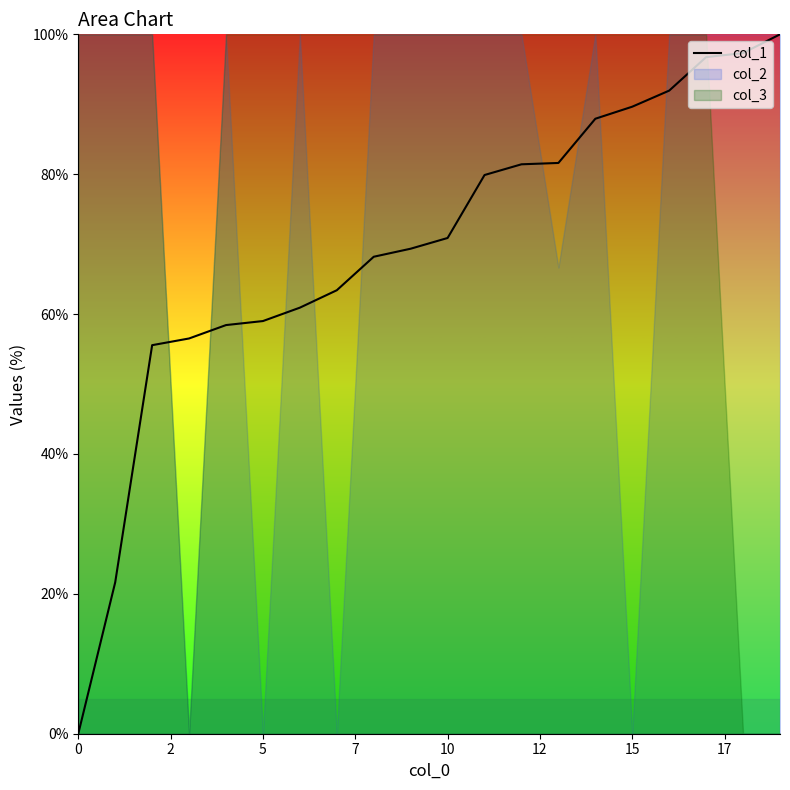

How many data points are above 70?

10